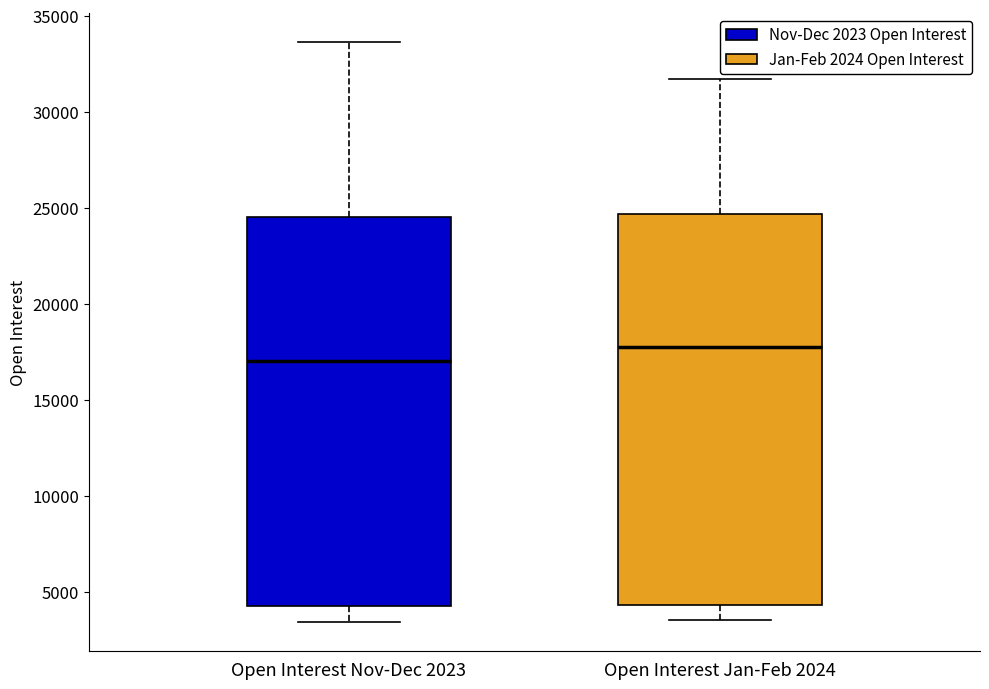

Where does the median line of the box for Open Interest Jan-Feb 2024 sit on the y-axis? The values are not printed on the chart, so give them approximately, as read against the axis.

17500